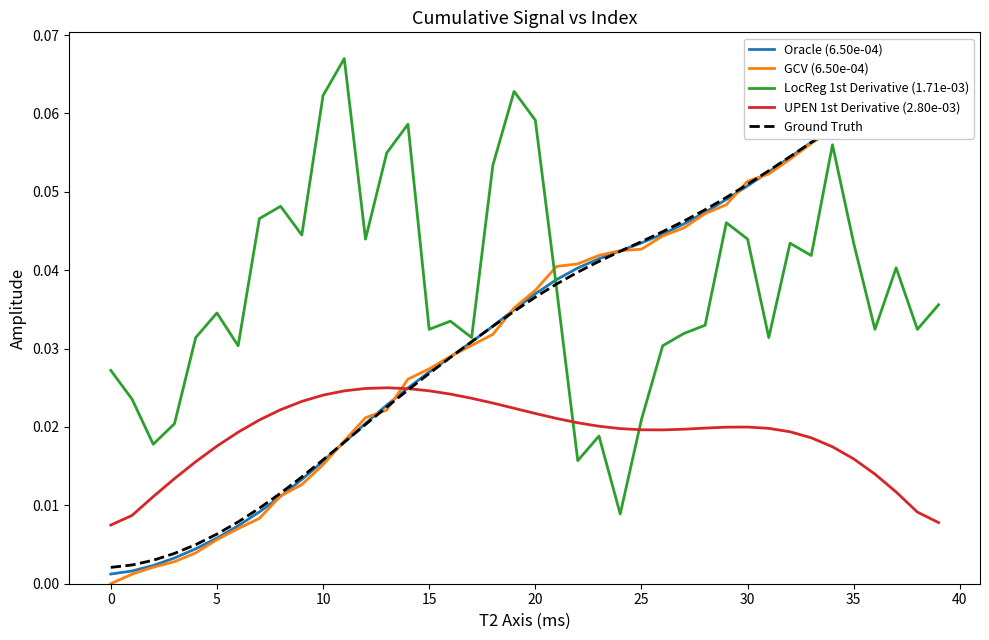

True or false: LocReg 1st Derivative (1.71e-03) and UPEN 1st Derivative (2.80e-03) intersect in this chart.

True